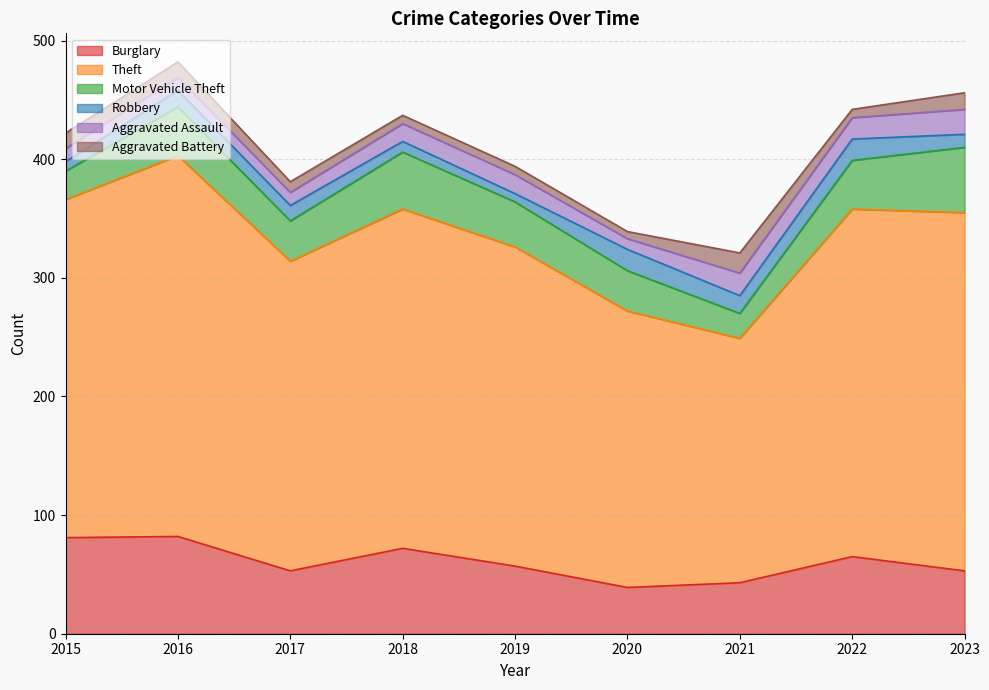

Reading right to left, transcribe all the data shown in this chart.

Burglary: 2023=53	2022=65	2021=43	2020=39	2019=57	2018=72	2017=53	2016=82	2015=81
Theft: 2023=302	2022=293	2021=206	2020=233	2019=269	2018=286	2017=261	2016=321	2015=285
Motor Vehicle Theft: 2023=55	2022=41	2021=21	2020=34	2019=38	2018=48	2017=34	2016=41	2015=24
Robbery: 2023=11	2022=18	2021=15	2020=18	2019=7	2018=9	2017=13	2016=14	2015=8
Aggravated Assault: 2023=21	2022=18	2021=19	2020=9	2019=16	2018=15	2017=11	2016=11	2015=11
Aggravated Battery: 2023=14	2022=7	2021=17	2020=6	2019=7	2018=7	2017=9	2016=13	2015=13